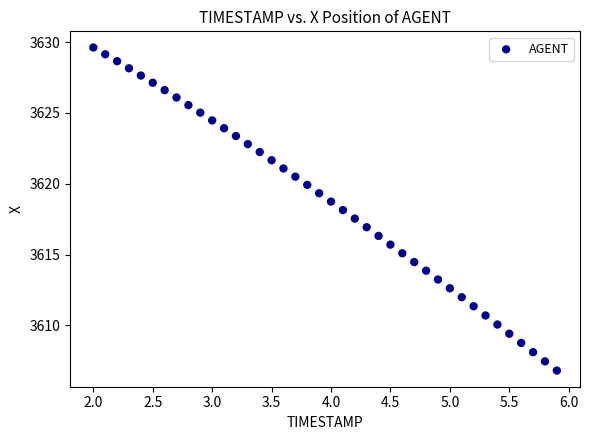

What is the range of Y values (max minus min)?

22.8